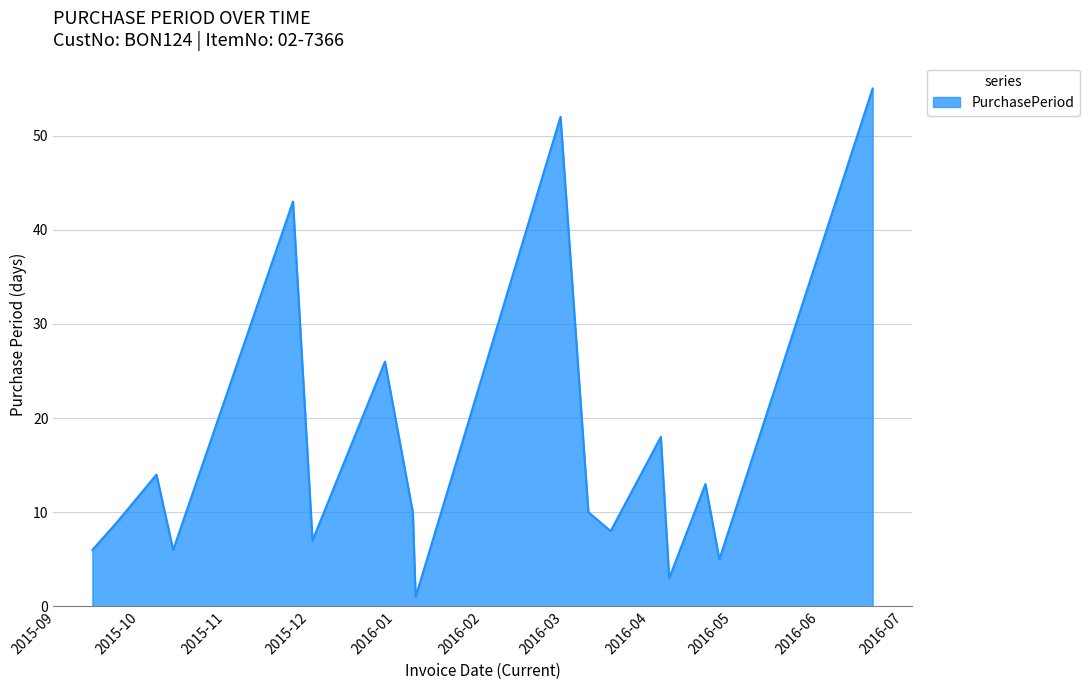

What is the maximum value shown in the chart?

55